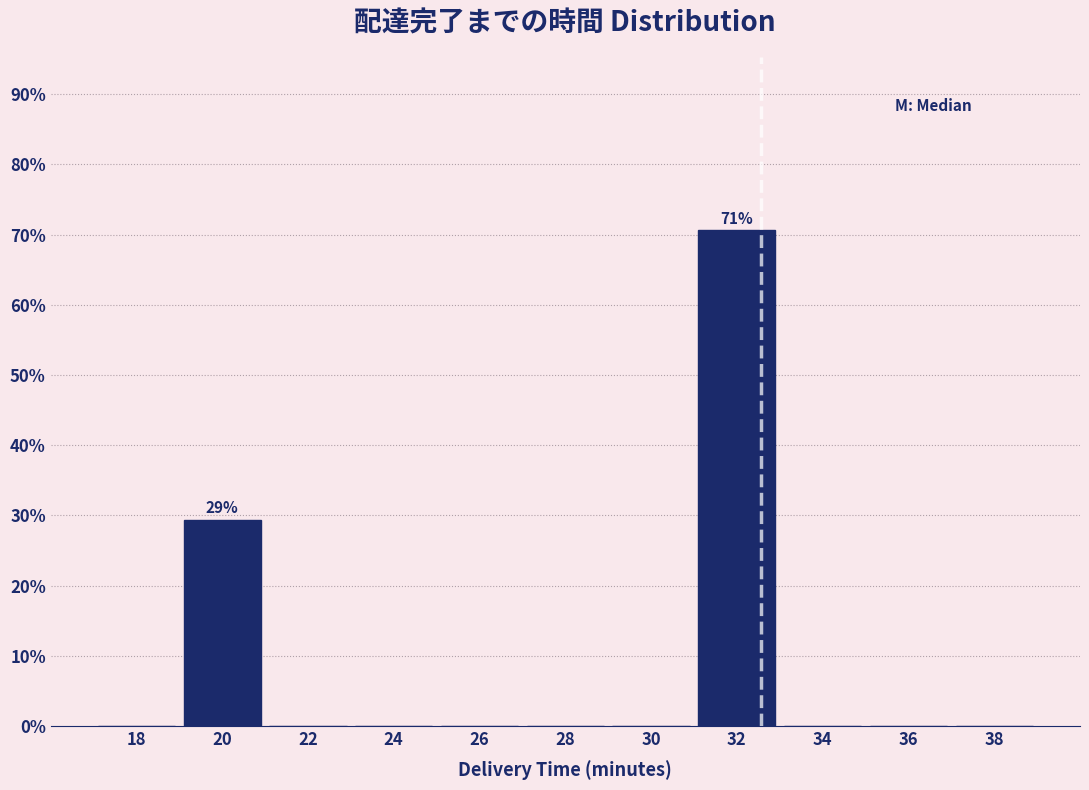

Reading left to right, extract all data points from this chart.

18=0.0	20=29.4	22=0.0	24=0.0	26=0.0	28=0.0	30=0.0	32=70.6	34=0.0	36=0.0	38=0.0